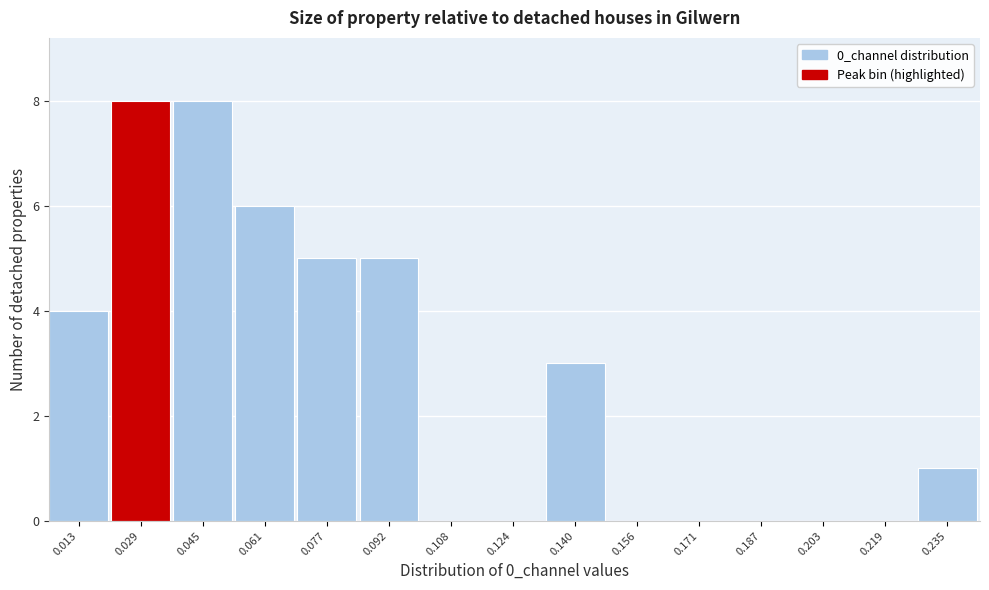

Reading left to right, list all the values displayed in this chart.

0.013=4	0.029=8	0.045=8	0.061=6	0.077=5	0.092=5	0.108=0	0.124=0	0.140=3	0.156=0	0.171=0	0.187=0	0.203=0	0.219=0	0.235=1